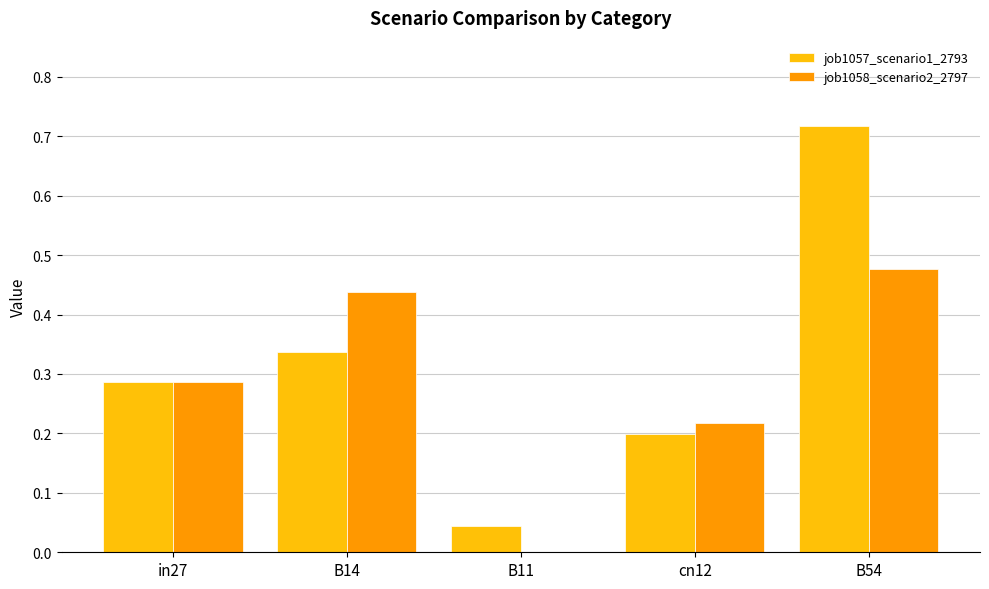

How many groups of bars are there?

5